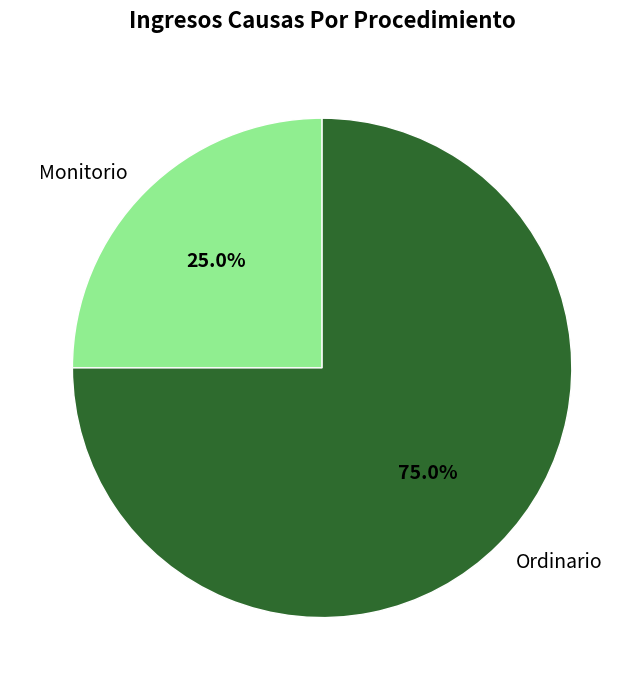

Does Monitorio represent more than half of the total?

No